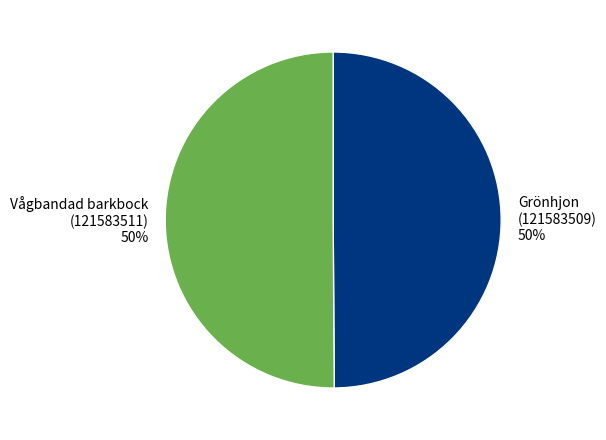

Is it true that Grönhjon (121583509) is 50% of the pie?

True